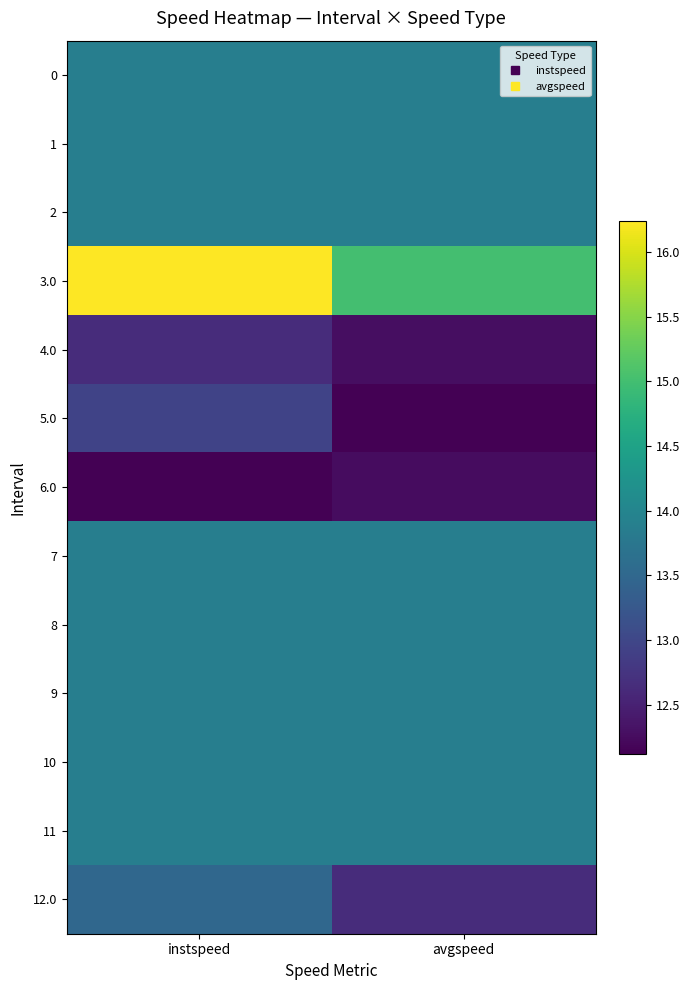

At how many categories does at least one series exceed 13?

2